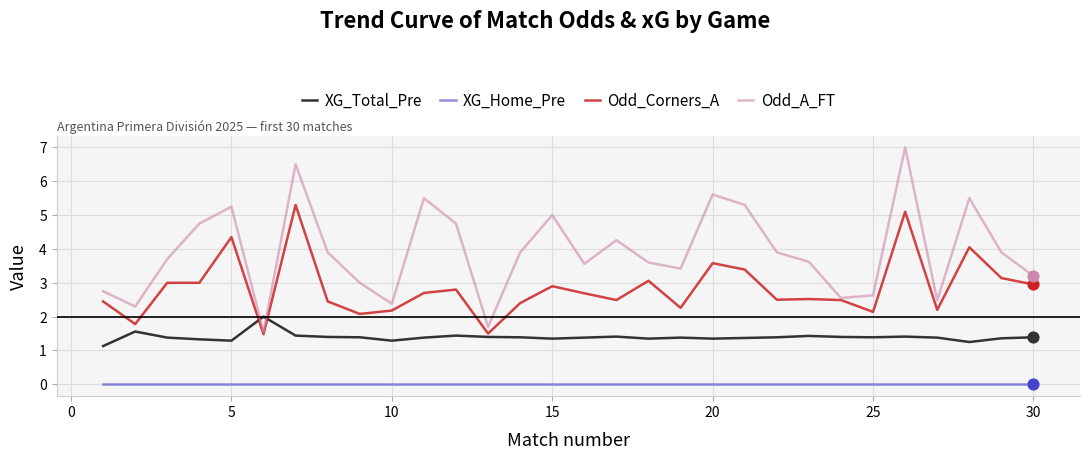

What are all the series names shown in the legend?

XG_Total_Pre, XG_Home_Pre, Odd_Corners_A, Odd_A_FT